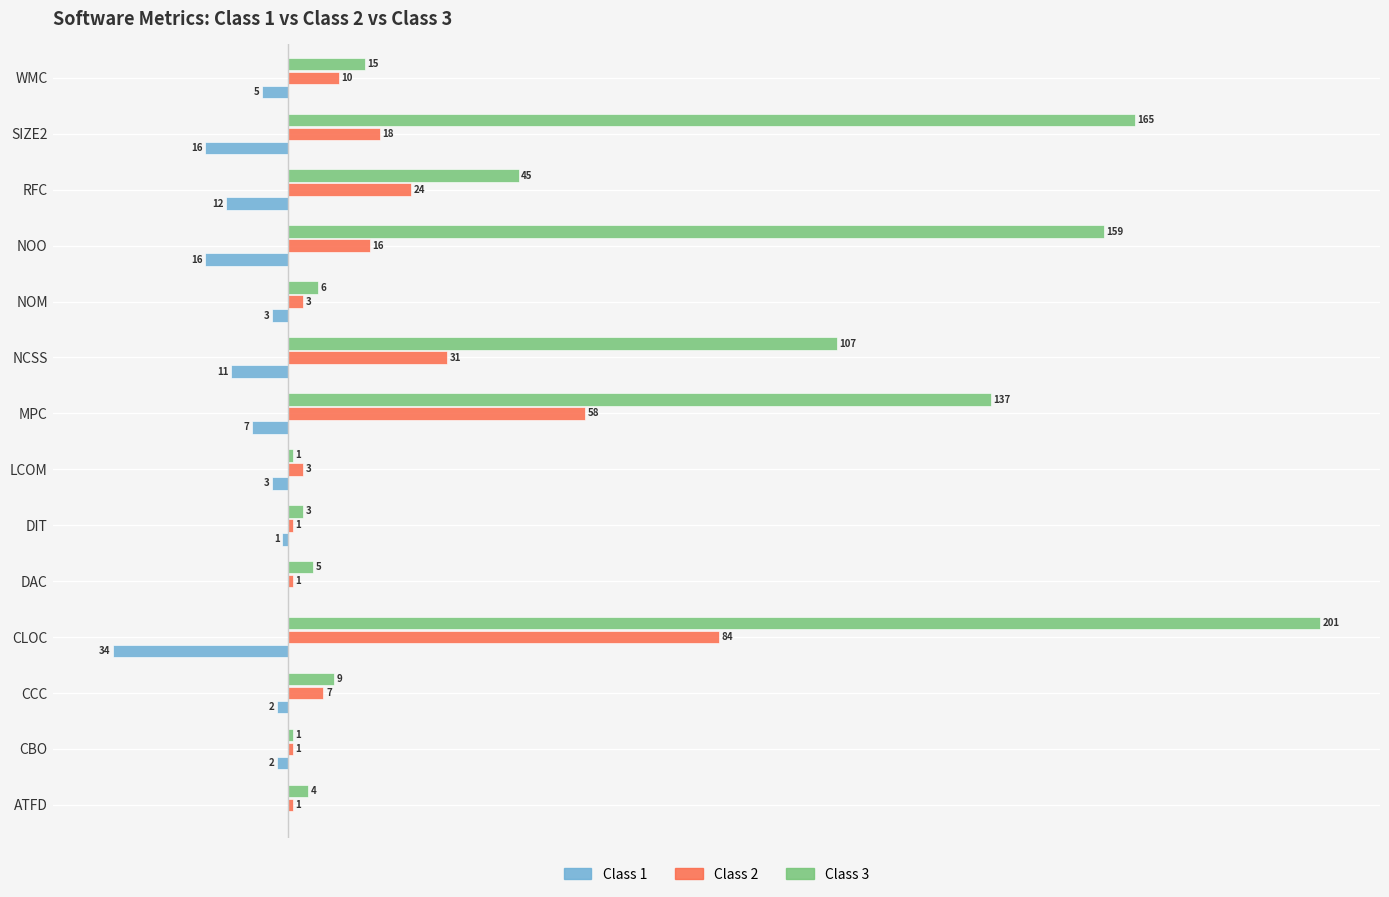

At which label is Class 1 closest to -17?

NOO